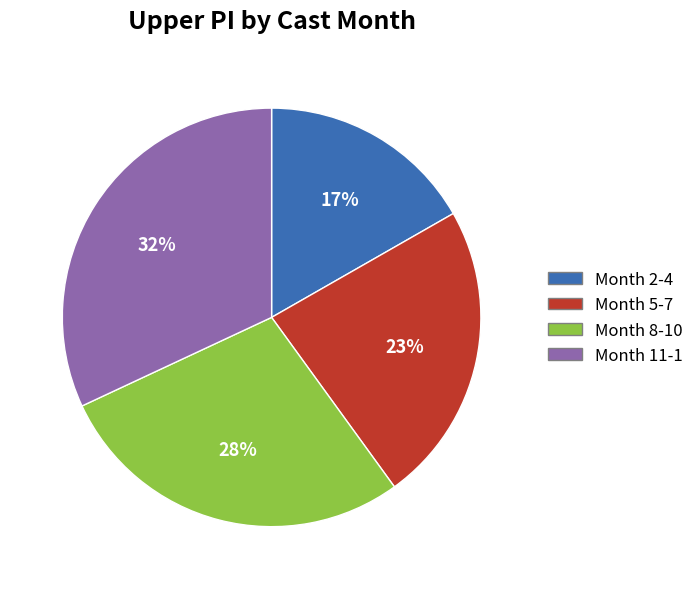

To the nearest percent, what is the difference between the largest and smallest slice percentages?

15%